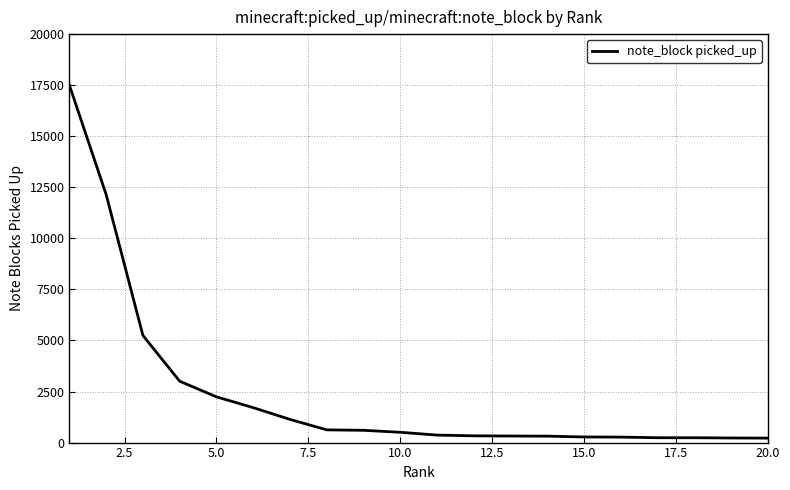

What is the difference between the maximum and minimum values?

17280